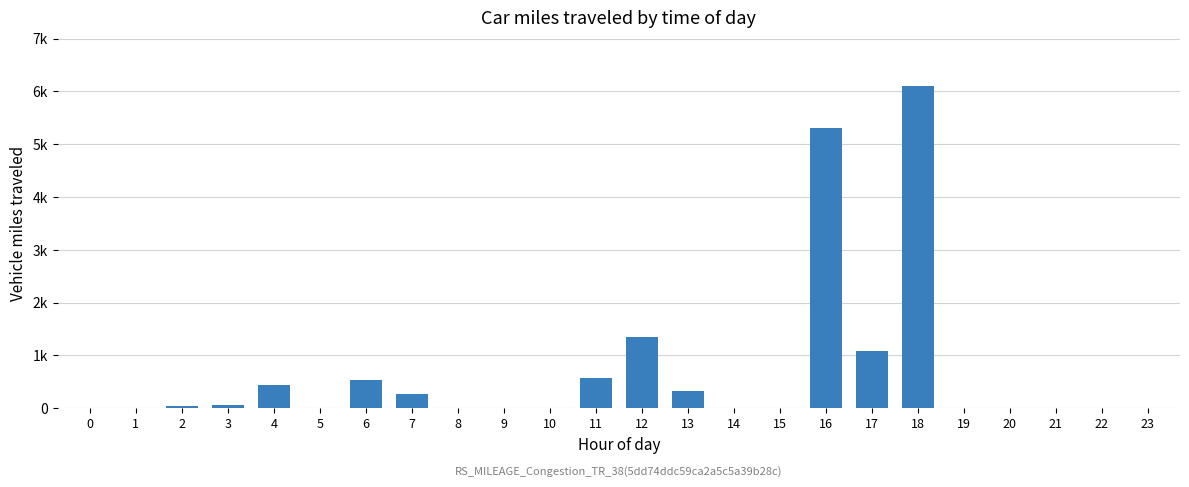

List the labels in order of value, smallest first.

0, 5, 8, 9, 10, 14, 15, 19, 20, 21, 22, 23, 1, 2, 3, 7, 13, 4, 6, 11, 17, 12, 16, 18